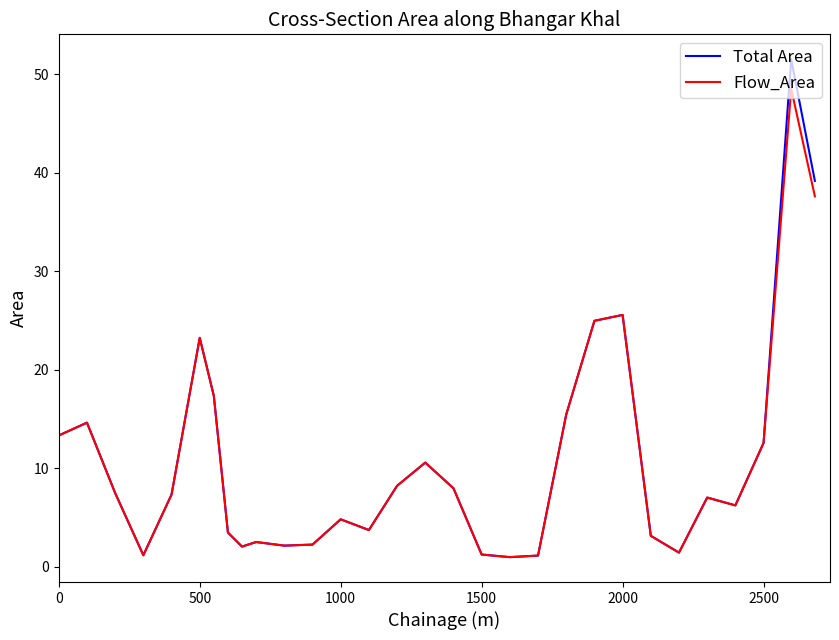

What is the greatest value displayed?

51.5